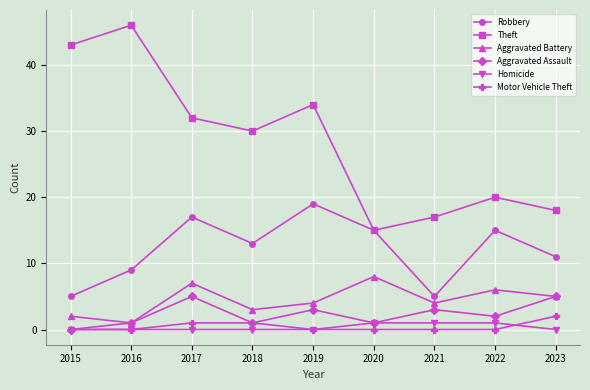

How many lines are shown in the chart?

6